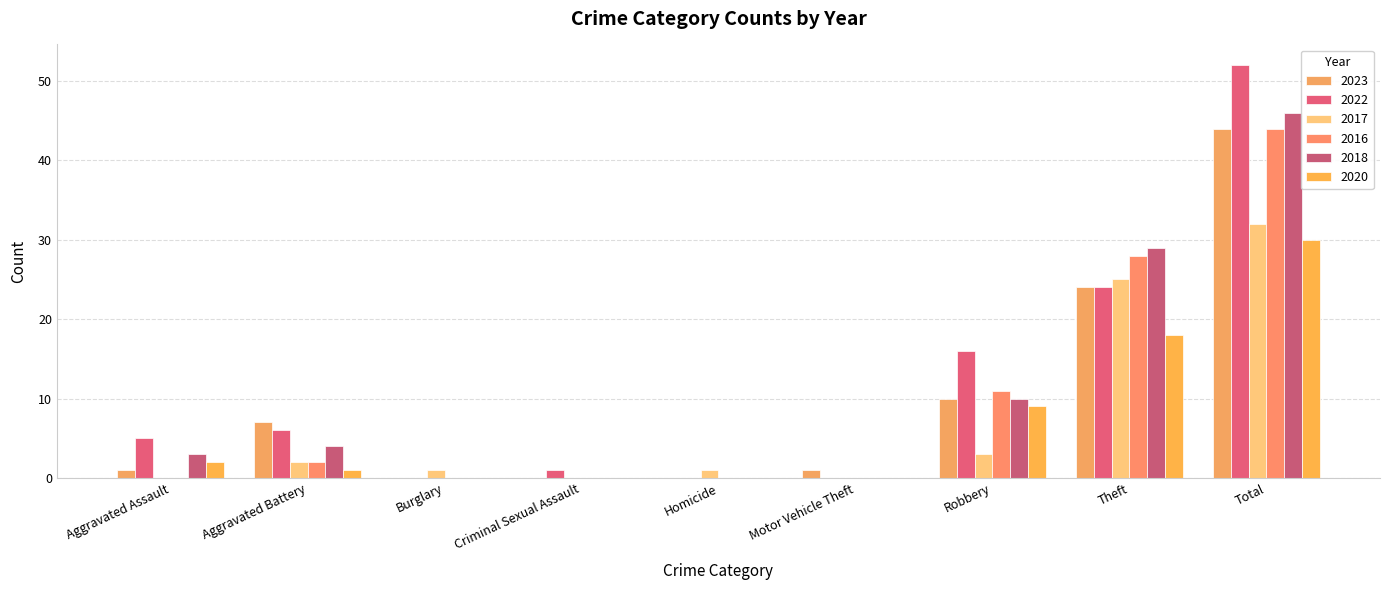

What position from the right is Total?

1